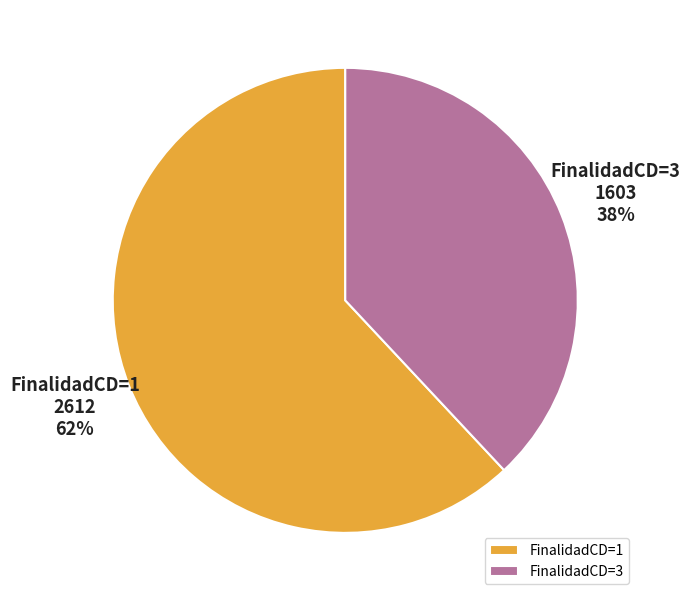

Is the sum of FinalidadCD=3 and FinalidadCD=1 greater than half?

Yes